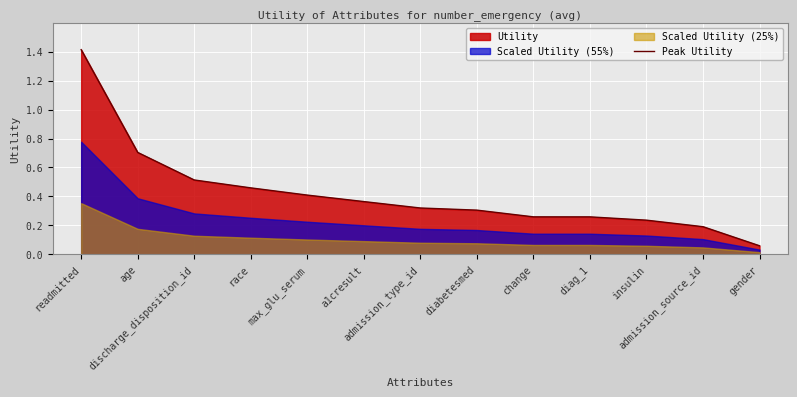

Does the chart display data point markers on the line(s)?

No